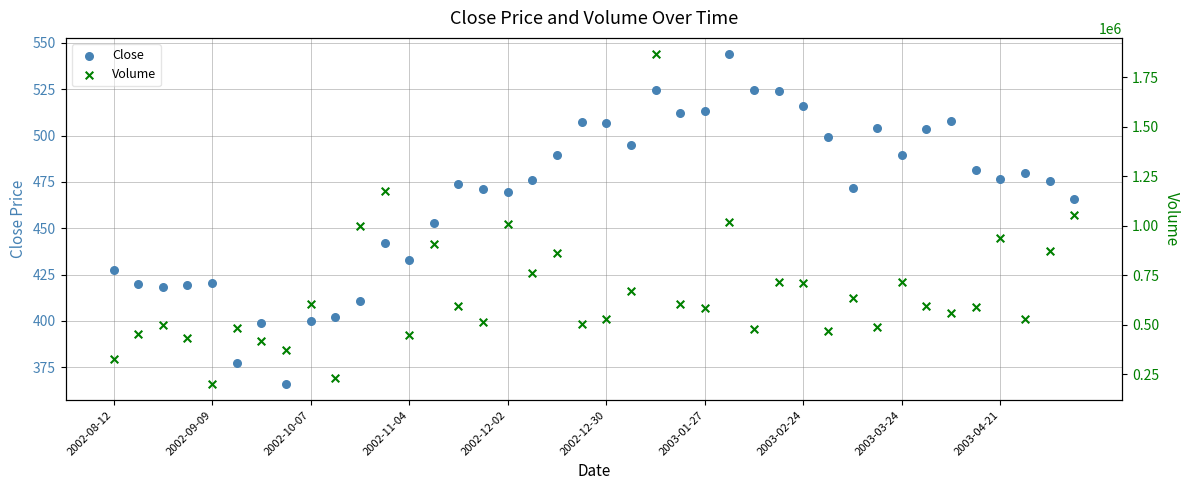

What are all the series names shown in the legend?

Close, Volume